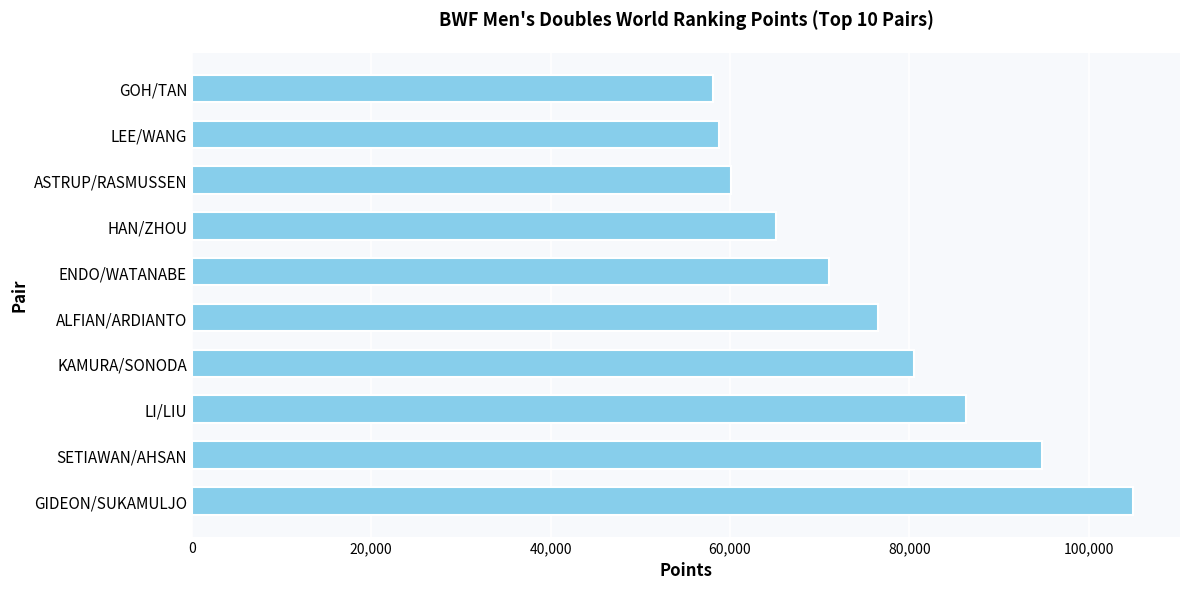

At which label is the value closest to 81536?

KAMURA/SONODA